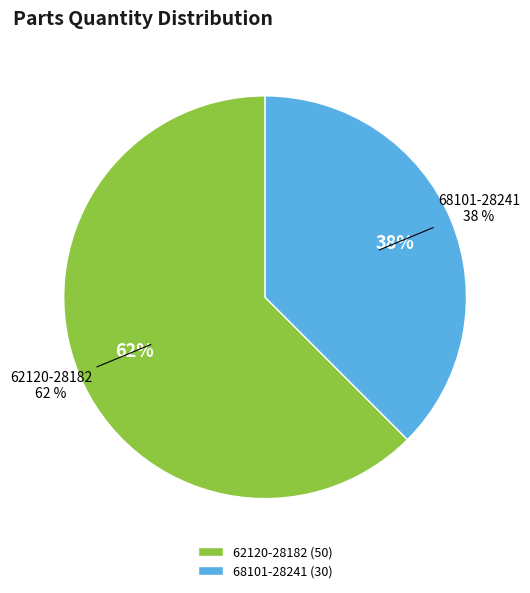

To the nearest percent, what is the average slice percentage?

50%